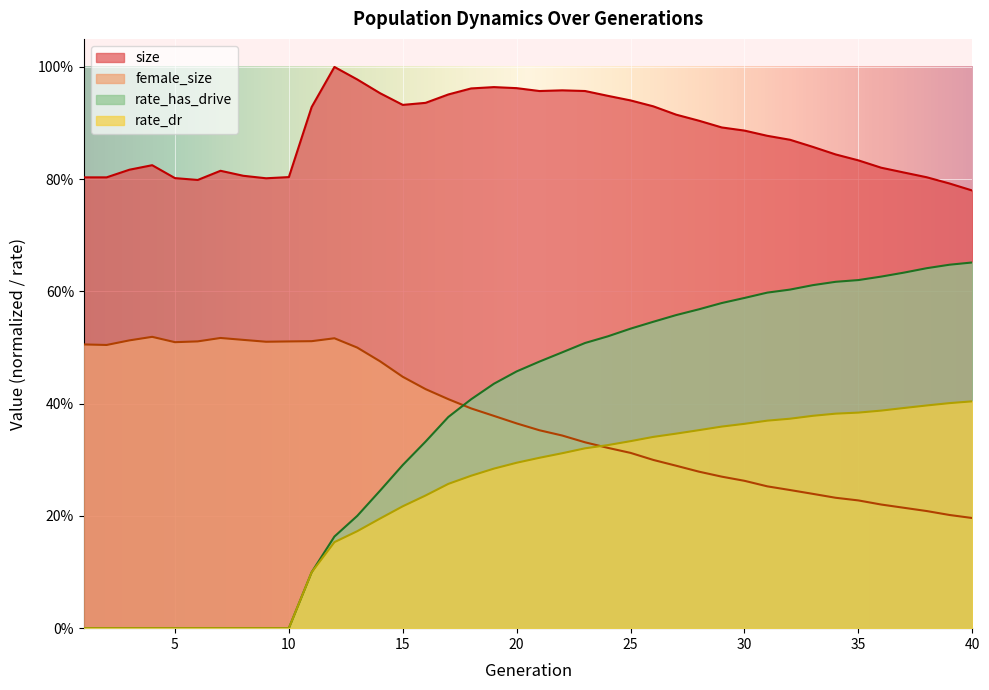

Is it true that size equals 0.8 at 3?

True